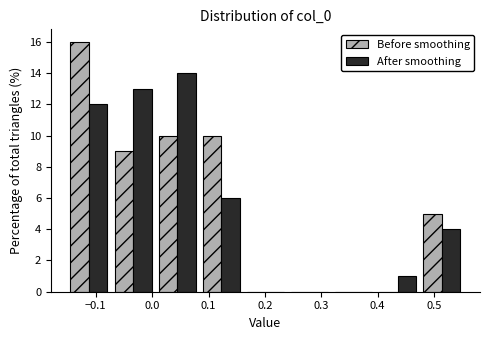

Reading left to right, transcribe this chart: for each range on the x-axis, give the height of each series' bar. Neither the bar edges nor the heights are printed on the chart, so give them approximately, as read against the axes.

-0.15 to -0.07: Before smoothing=16	After smoothing=12
-0.07 to 0.01: Before smoothing=9	After smoothing=13
0.01 to 0.08: Before smoothing=10	After smoothing=14
0.08 to 0.16: Before smoothing=10	After smoothing=6
0.16 to 0.24: Before smoothing=0	After smoothing=0
0.24 to 0.32: Before smoothing=0	After smoothing=0
0.32 to 0.40: Before smoothing=0	After smoothing=0
0.40 to 0.47: Before smoothing=0	After smoothing=1
0.47 to 0.55: Before smoothing=5	After smoothing=4